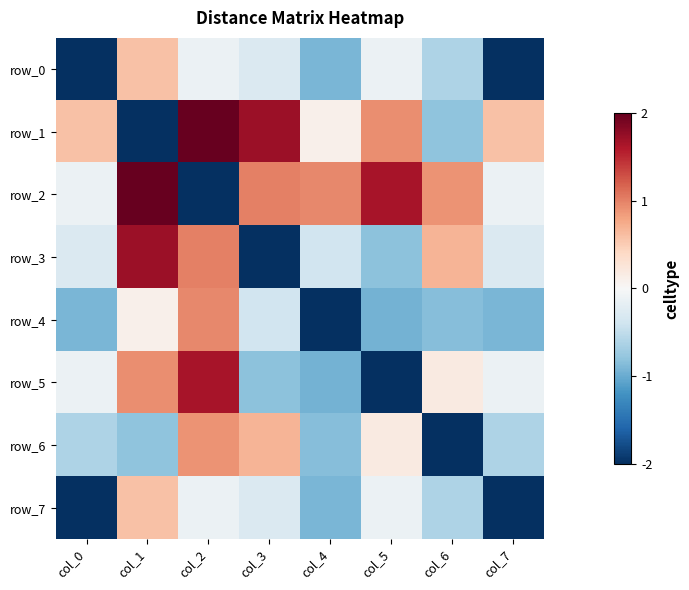

How many data points does each series have?

8